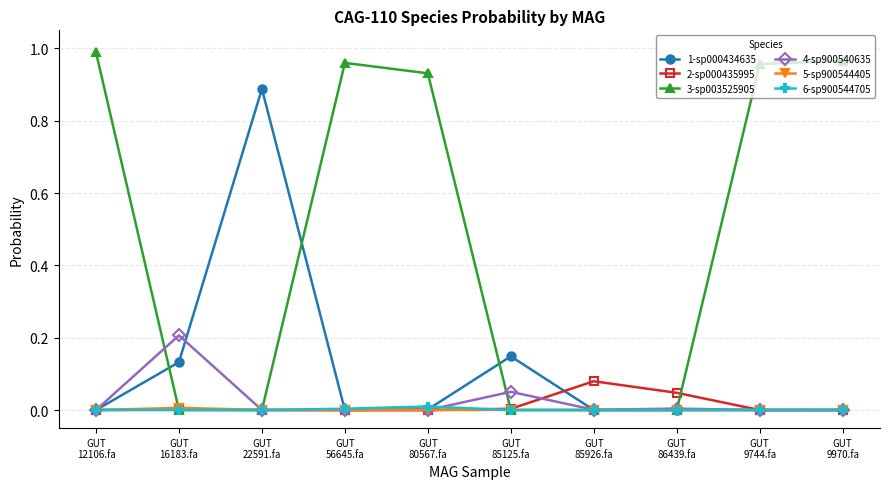

Which series has the widest spread of values?

3-sp003525905